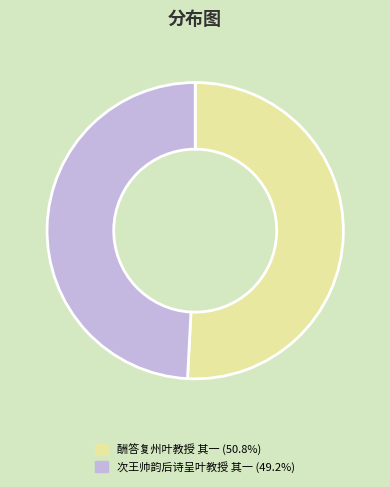

Do 酬答复州叶教授 其一 and 次王帅韵后诗呈叶教授 其一 together represent more than half of the pie?

Yes